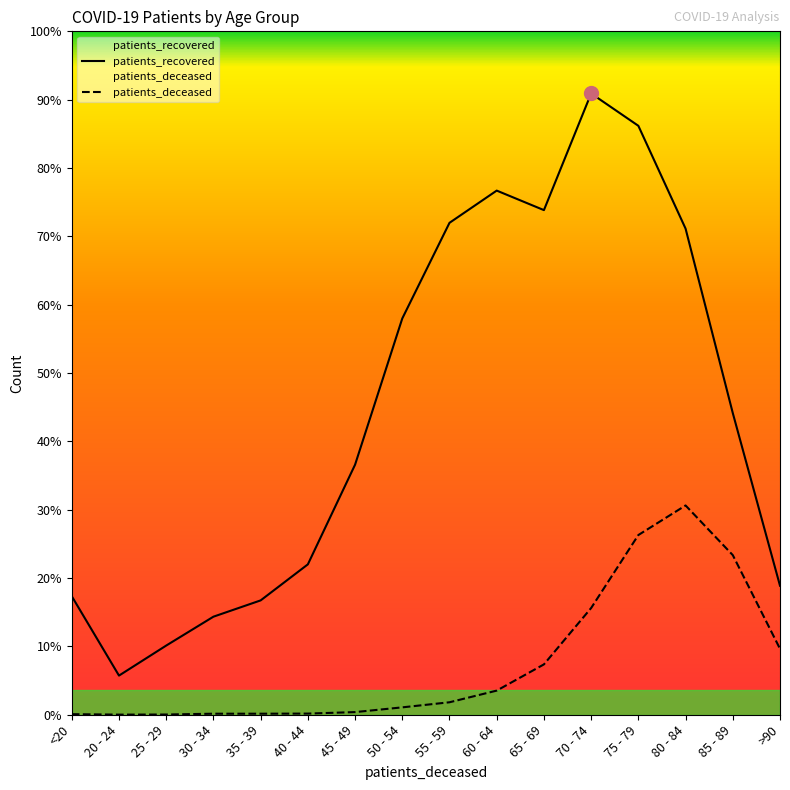

How many lines are shown in the chart?

2